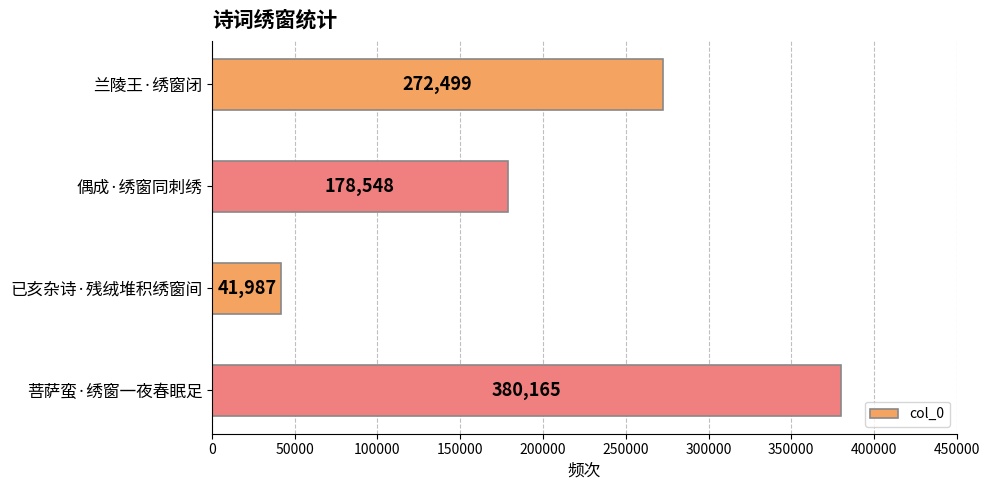

Are the bars grouped side by side (vs. stacked)?

No